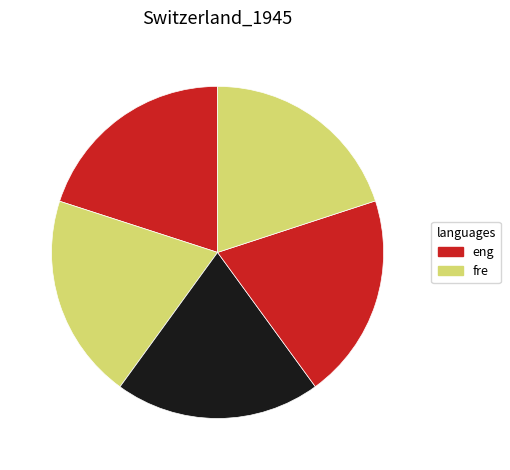

How many segments does this pie chart have?

5